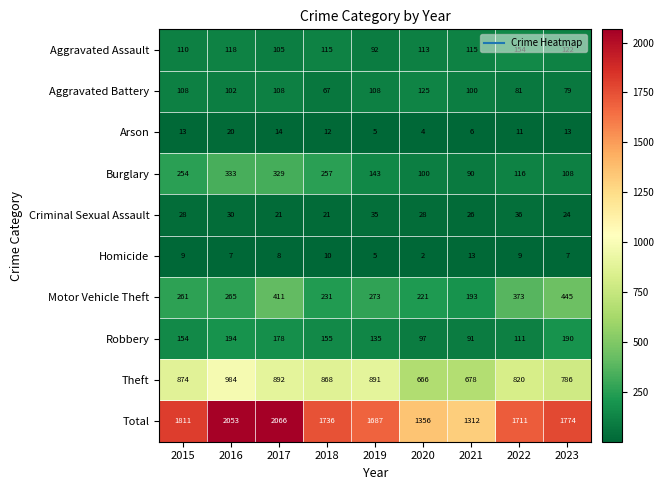

At which label does Aggravated Assault reach its peak?

2022